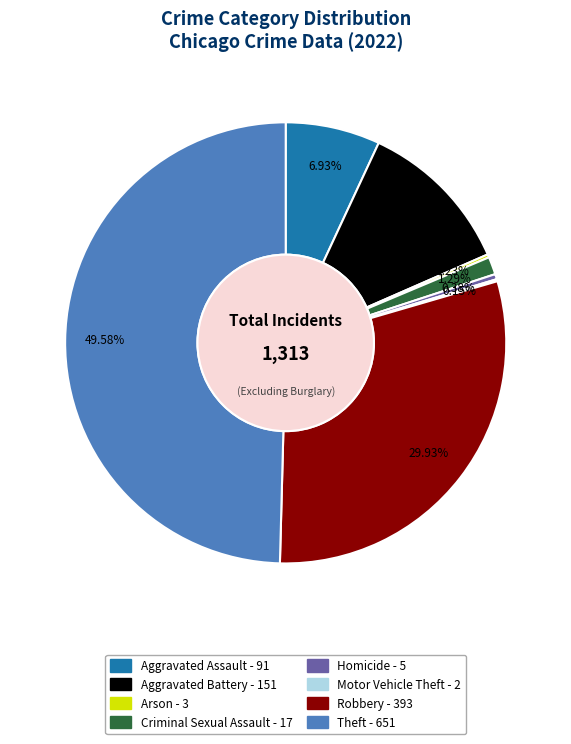

Is the sum of Homicide and Criminal Sexual Assault greater than half?

No